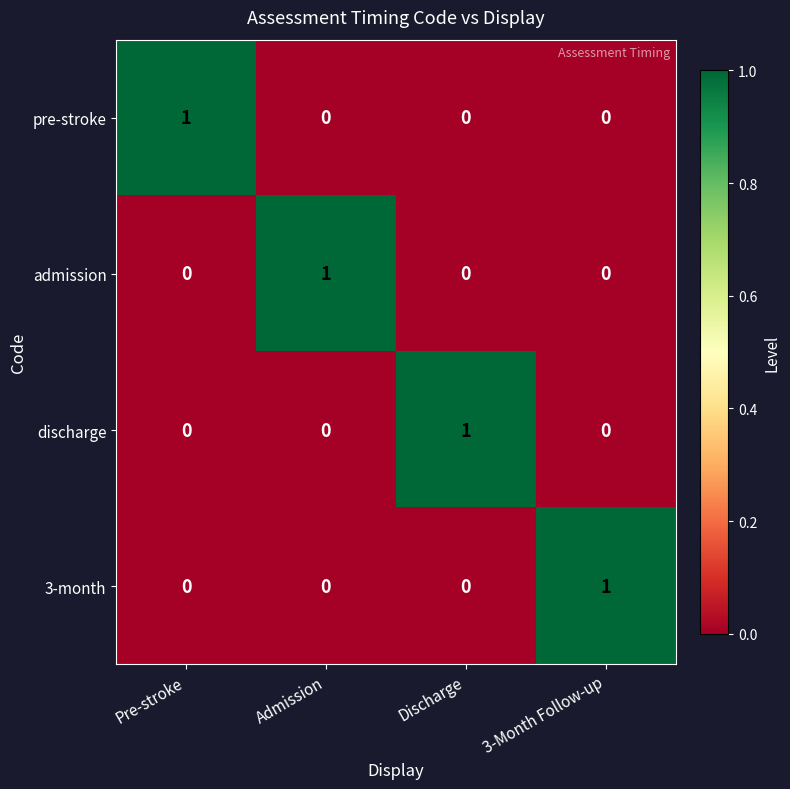

Is the value of admission at Pre-stroke greater than the value of 3-month at 3-Month Follow-up?

No